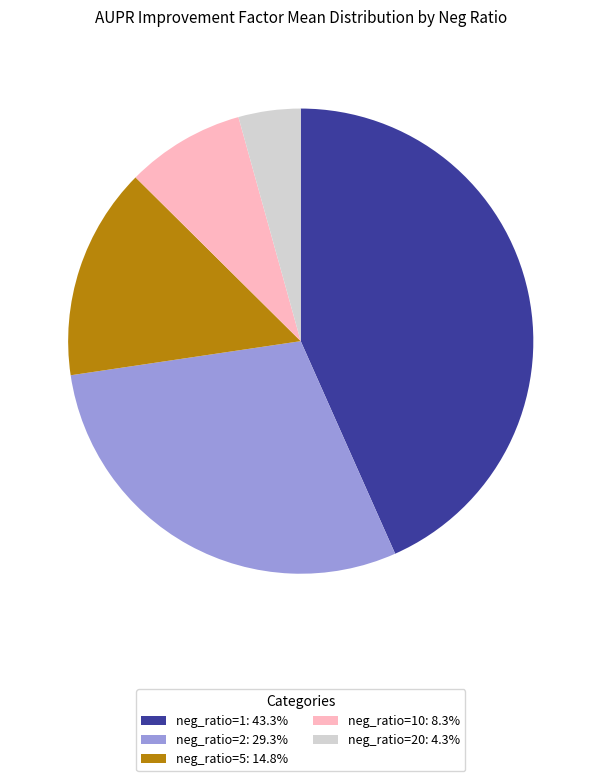

Is neg_ratio=10: 8.3% the majority of the pie?

No